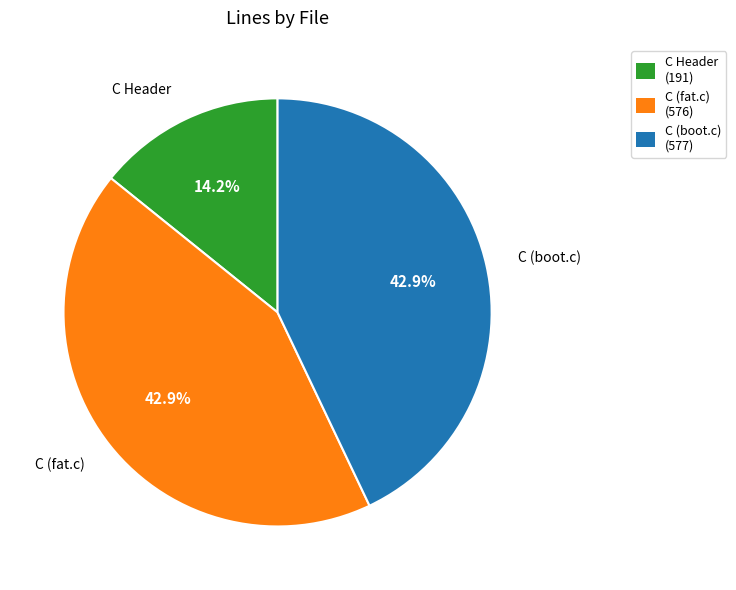

What is the ratio of the value at C (boot.c) to the value at C (fat.c)?

1.0